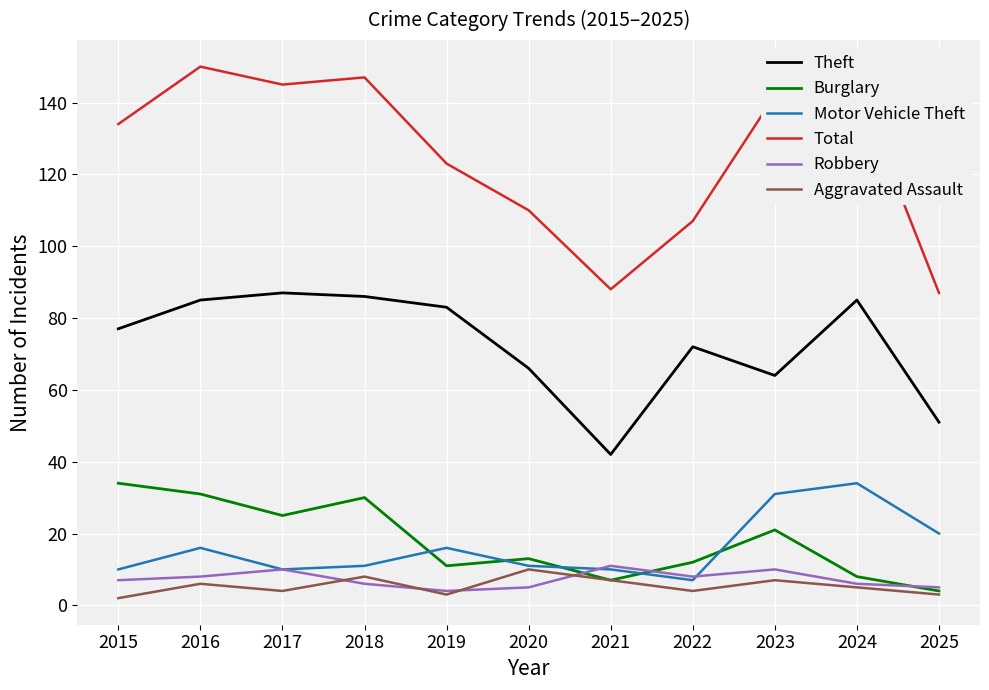

At which category does Motor Vehicle Theft reach its first local peak?

2016